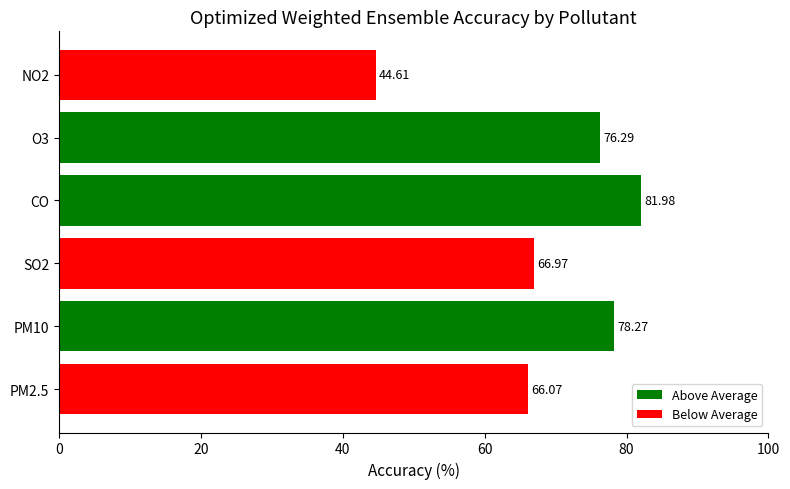

List the labels in order of value, smallest first.

NO2, PM2.5, SO2, O3, PM10, CO